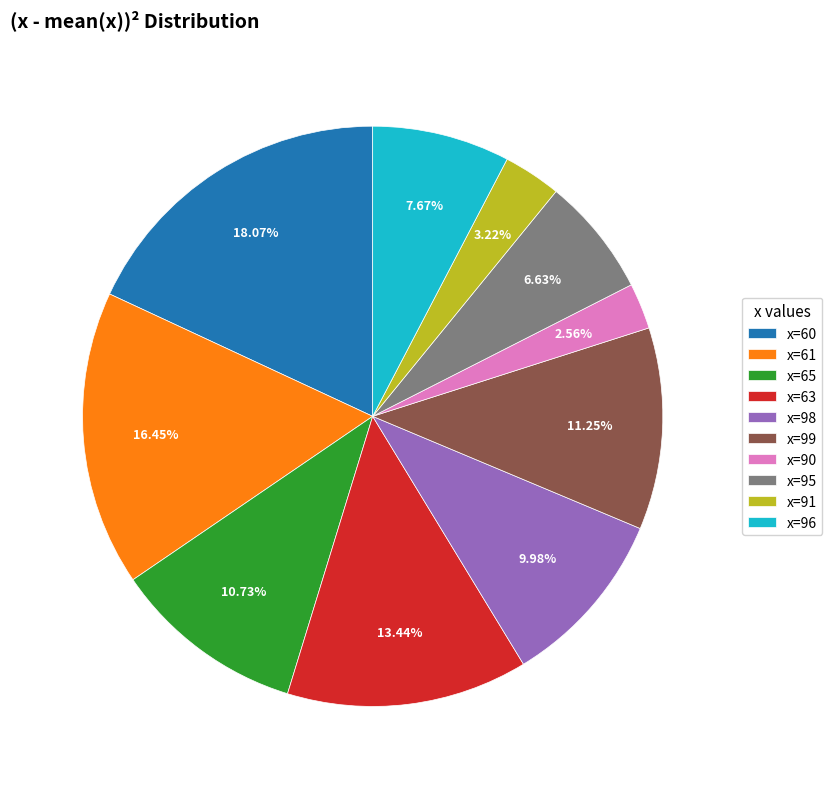

Which category has the smallest portion of the pie?

x=90